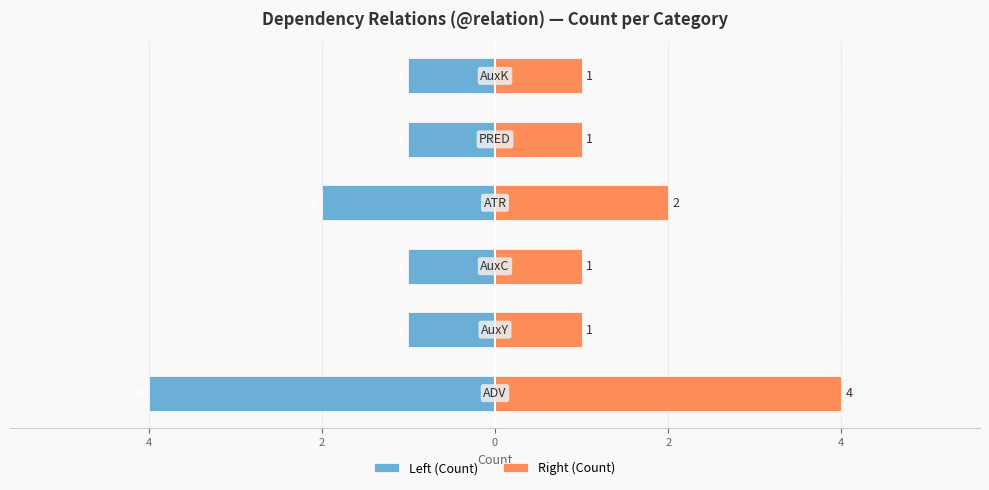

Reading left to right, extract all data points from this chart.

Left (Count): -4	-1	-1	-2	-1	-1
Right (Count): 4	1	1	2	1	1